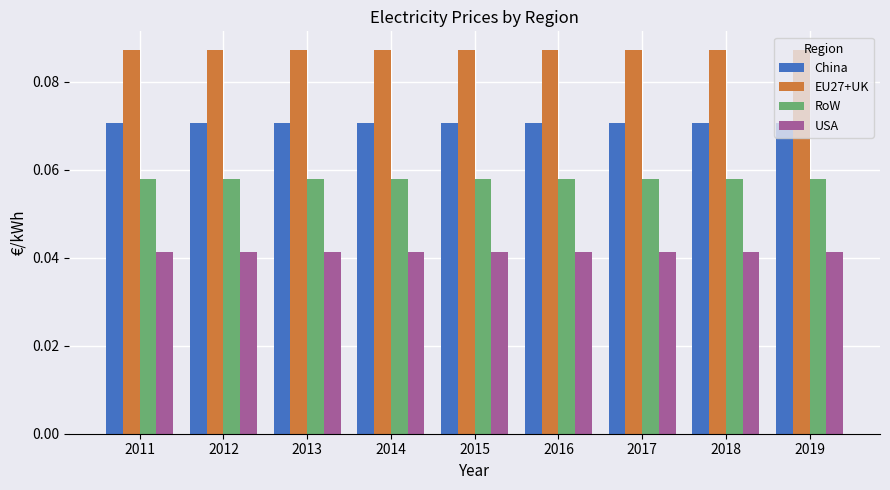

What are all the series names shown in the legend?

China, EU27+UK, RoW, USA